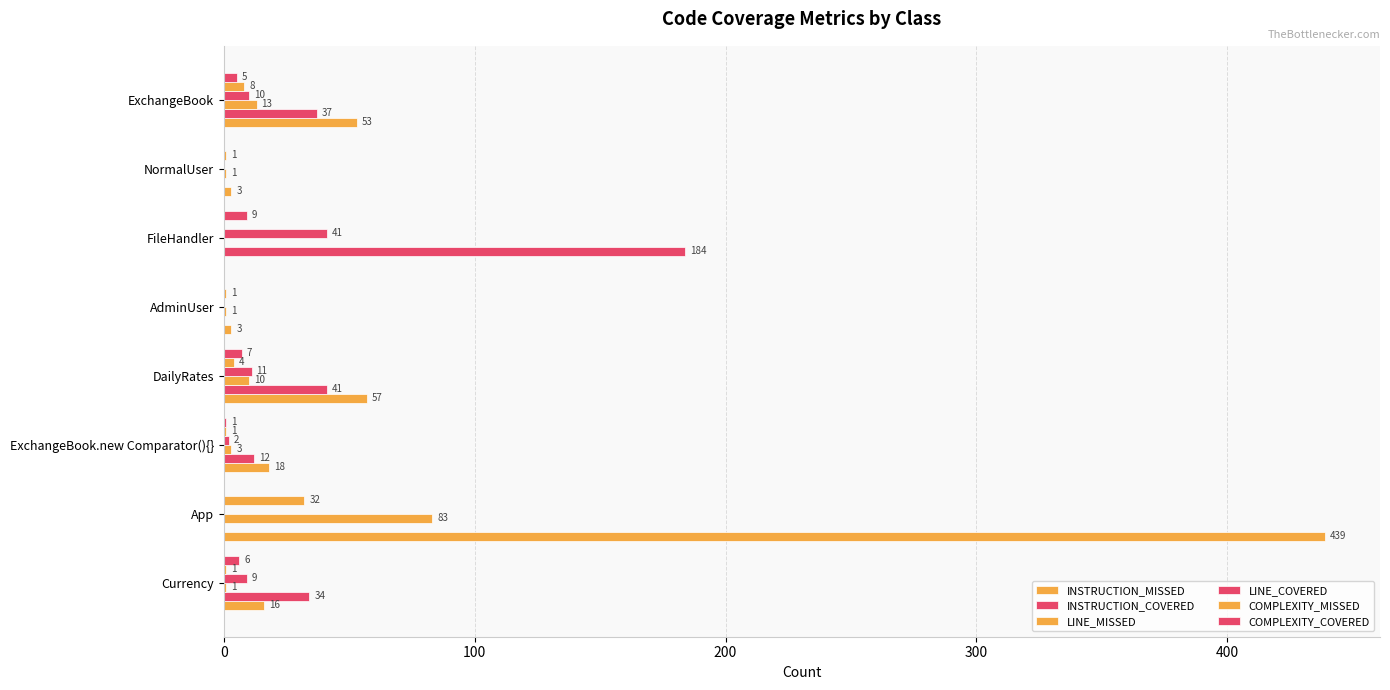

What is the sum of all INSTRUCTION_COVERED values?

308